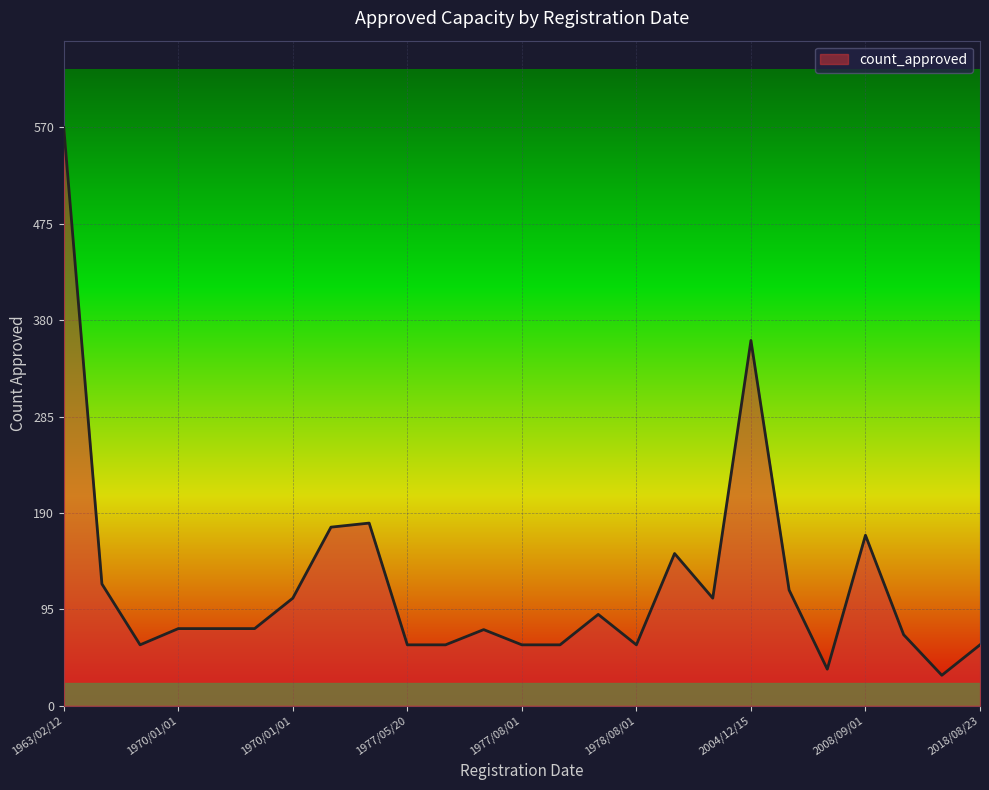

Does the chart have visible grid lines?

Yes